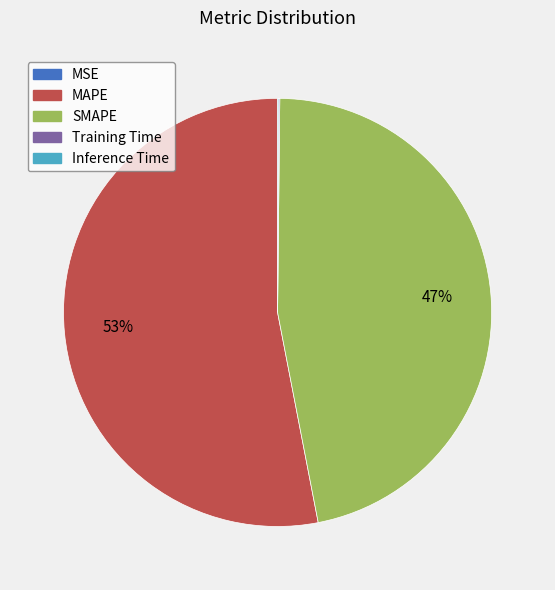

Does MAPE represent more than half of the total?

Yes